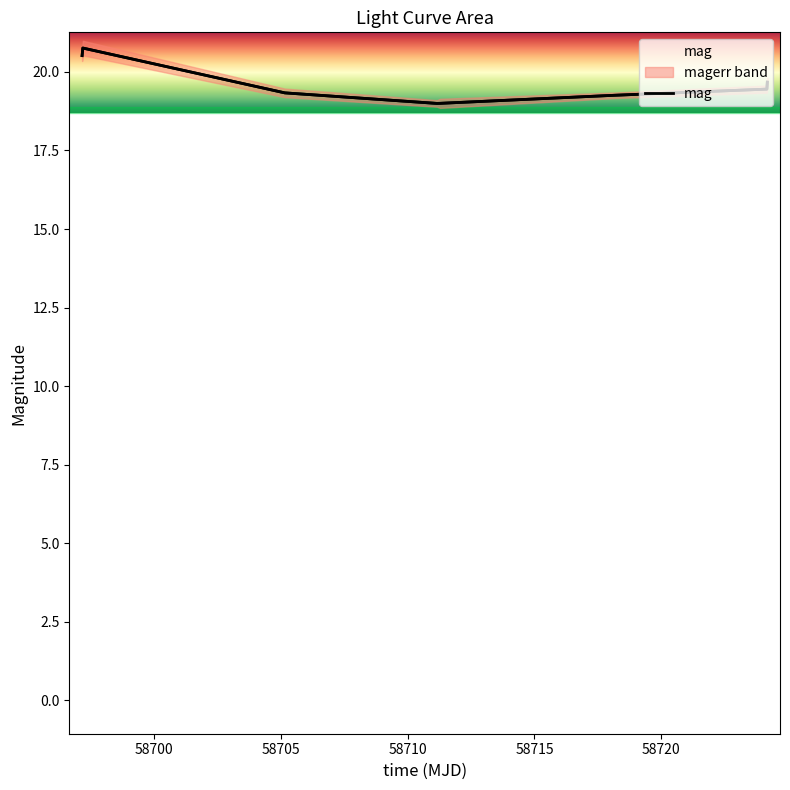

Reading left to right, extract all data points from this chart.

20.5	20.8	19.3	19.0	19.0	19.3	19.5	19.7